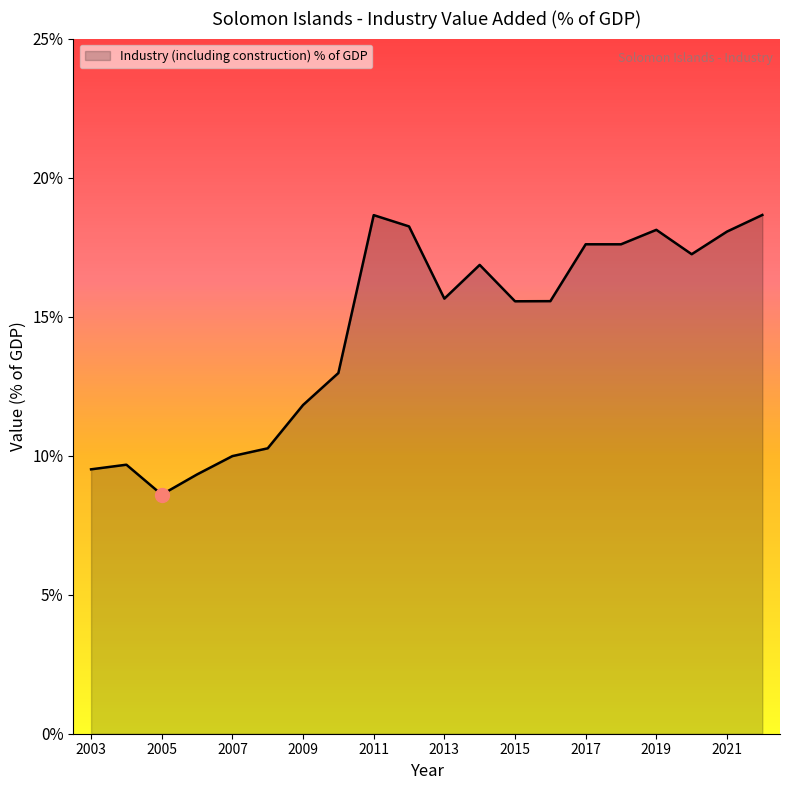

Reading right to left, transcribe all the data shown in this chart.

18.7	18.1	17.2	18.1	17.6	17.6	15.6	15.6	16.9	15.6	18.2	18.7	13.0	11.8	10.3	10.0	9.3	8.6	9.7	9.5